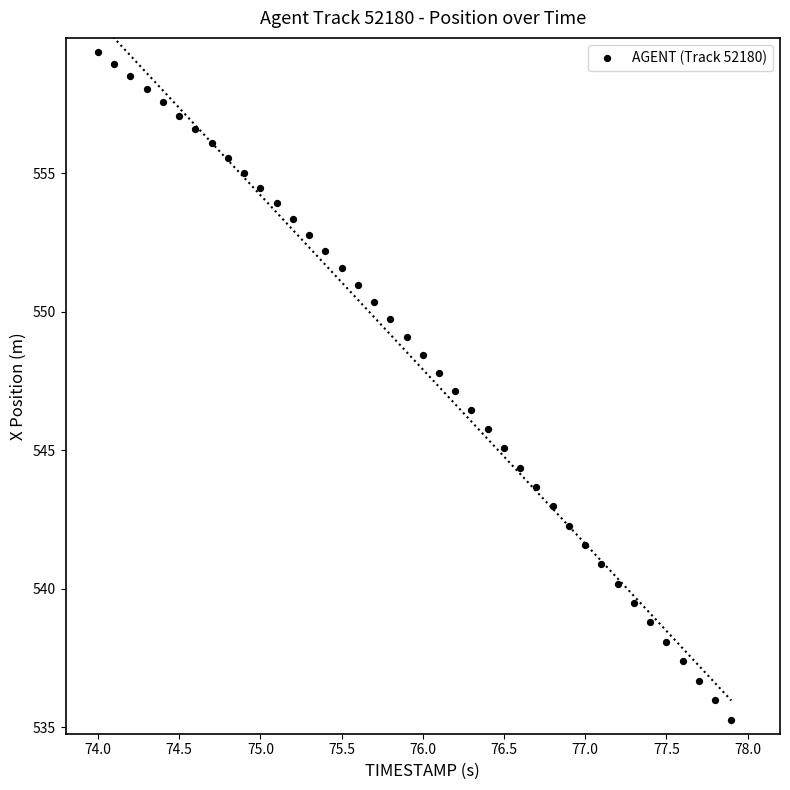

What is the range of X values (max minus min)?

3.9